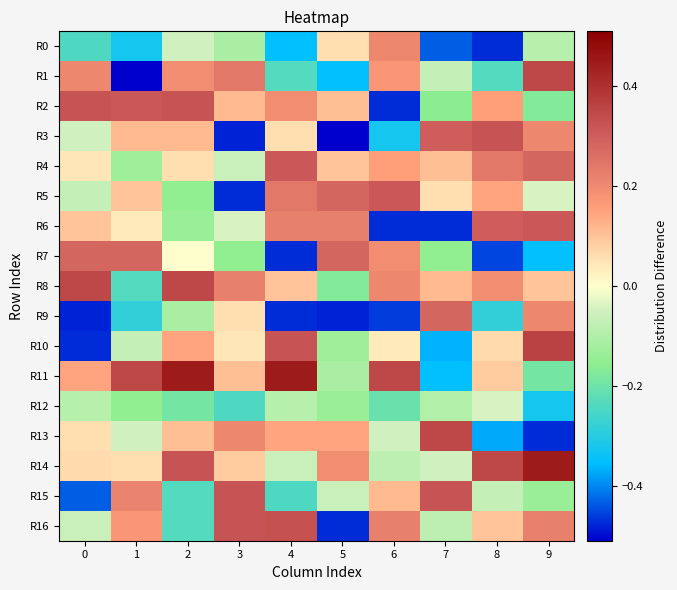

Reading right to left, list all the values displayed in this chart.

R0: 9=-0.1	8=-0.5	7=-0.4	6=0.2	5=0.1	4=-0.4	3=-0.1	2=-0.1	1=-0.3	0=-0.2
R1: 9=0.3	8=-0.2	7=-0.1	6=0.2	5=-0.4	4=-0.2	3=0.2	2=0.2	1=-0.5	0=0.2
R2: 9=-0.2	8=0.2	7=-0.2	6=-0.5	5=0.1	4=0.2	3=0.1	2=0.3	1=0.3	0=0.3
R3: 9=0.2	8=0.3	7=0.3	6=-0.3	5=-0.5	4=0.1	3=-0.5	2=0.1	1=0.1	0=-0.1
R4: 9=0.3	8=0.2	7=0.1	6=0.2	5=0.1	4=0.3	3=-0.1	2=0.1	1=-0.1	0=0.0
R5: 9=-0.0	8=0.1	7=0.1	6=0.3	5=0.3	4=0.2	3=-0.5	2=-0.1	1=0.1	0=-0.1
R6: 9=0.3	8=0.3	7=-0.5	6=-0.5	5=0.2	4=0.2	3=-0.0	2=-0.1	1=0.0	0=0.1
R7: 9=-0.4	8=-0.5	7=-0.1	6=0.2	5=0.3	4=-0.5	3=-0.1	2=-0.0	1=0.3	0=0.3
R8: 9=0.1	8=0.2	7=0.1	6=0.2	5=-0.2	4=0.1	3=0.2	2=0.3	1=-0.2	0=0.3
R9: 9=0.2	8=-0.3	7=0.3	6=-0.5	5=-0.5	4=-0.5	3=0.1	2=-0.1	1=-0.3	0=-0.5
R10: 9=0.4	8=0.1	7=-0.4	6=0.0	5=-0.1	4=0.3	3=0.0	2=0.1	1=-0.1	0=-0.5
R11: 9=-0.2	8=0.1	7=-0.4	6=0.3	5=-0.1	4=0.4	3=0.1	2=0.4	1=0.3	0=0.1
R12: 9=-0.3	8=-0.0	7=-0.1	6=-0.2	5=-0.1	4=-0.1	3=-0.2	2=-0.2	1=-0.1	0=-0.1
R13: 9=-0.5	8=-0.4	7=0.3	6=-0.1	5=0.1	4=0.1	3=0.2	2=0.1	1=-0.1	0=0.1
R14: 9=0.4	8=0.3	7=-0.1	6=-0.1	5=0.2	4=-0.1	3=0.1	2=0.3	1=0.1	0=0.1
R15: 9=-0.1	8=-0.1	7=0.3	6=0.1	5=-0.1	4=-0.2	3=0.3	2=-0.2	1=0.2	0=-0.4
R16: 9=0.2	8=0.1	7=-0.1	6=0.2	5=-0.5	4=0.3	3=0.3	2=-0.2	1=0.2	0=-0.1